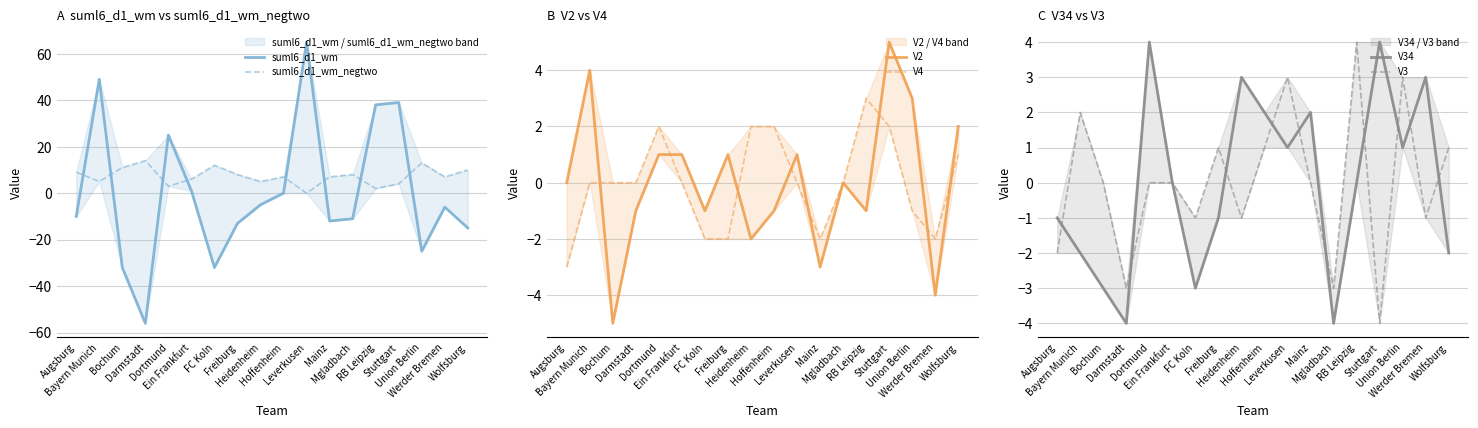

The value of suml6_d1_wm_negtwo at Augsburg is 16. True or false?

False